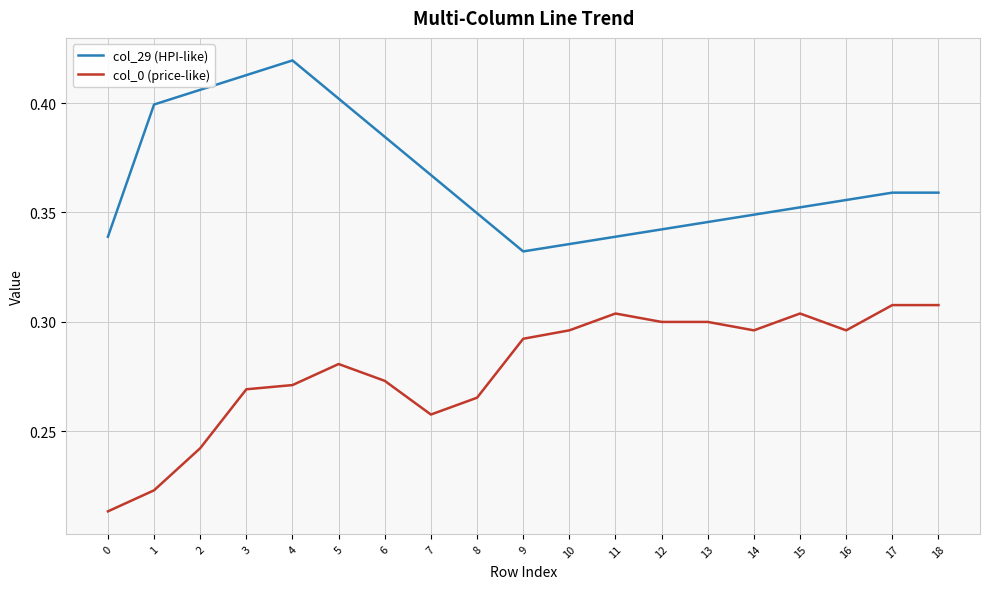

True or false: col_29 (HPI-like) and col_0 (price-like) intersect in this chart.

False